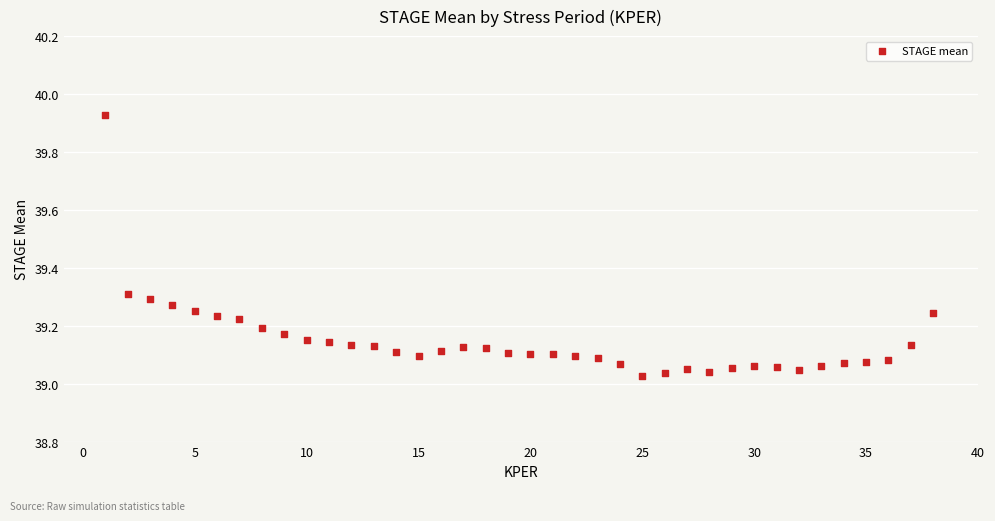

What is the range of Y values (max minus min)?

0.9